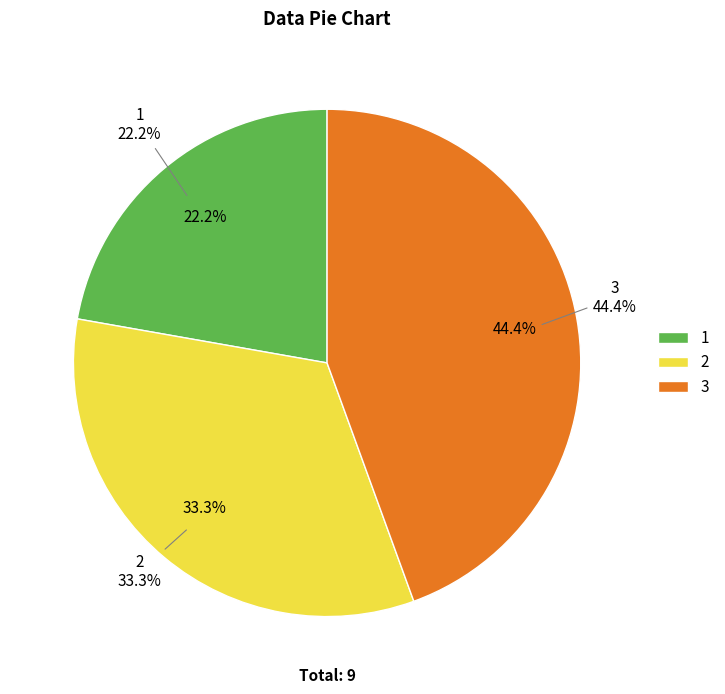

Which slice is the smallest?

1